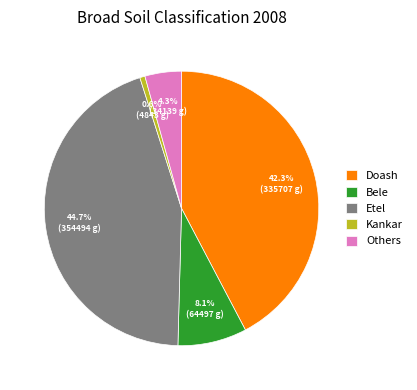

Is it true that Etel is 45% of the pie?

True